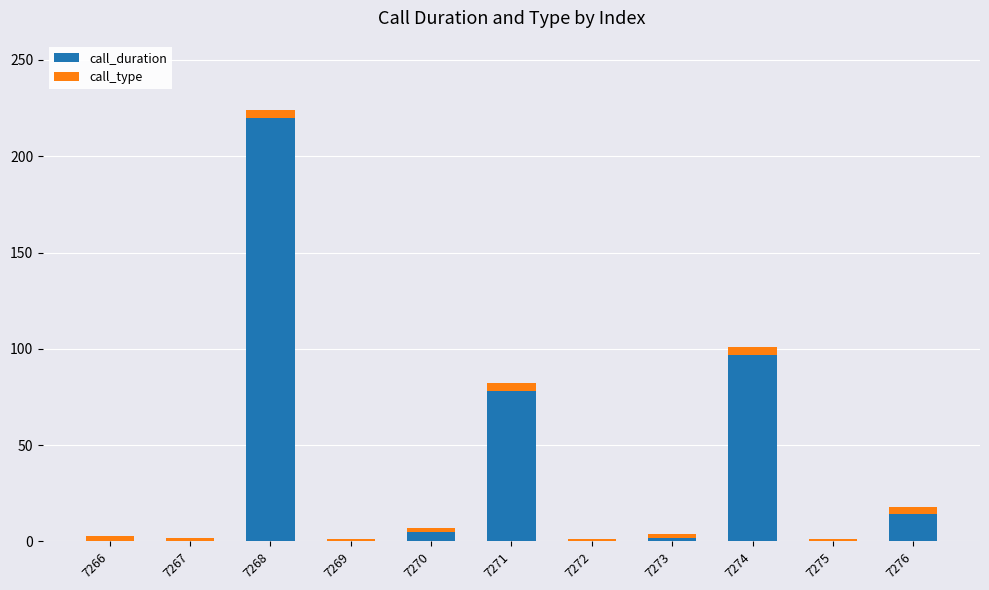

What is the maximum value for call_duration?

220